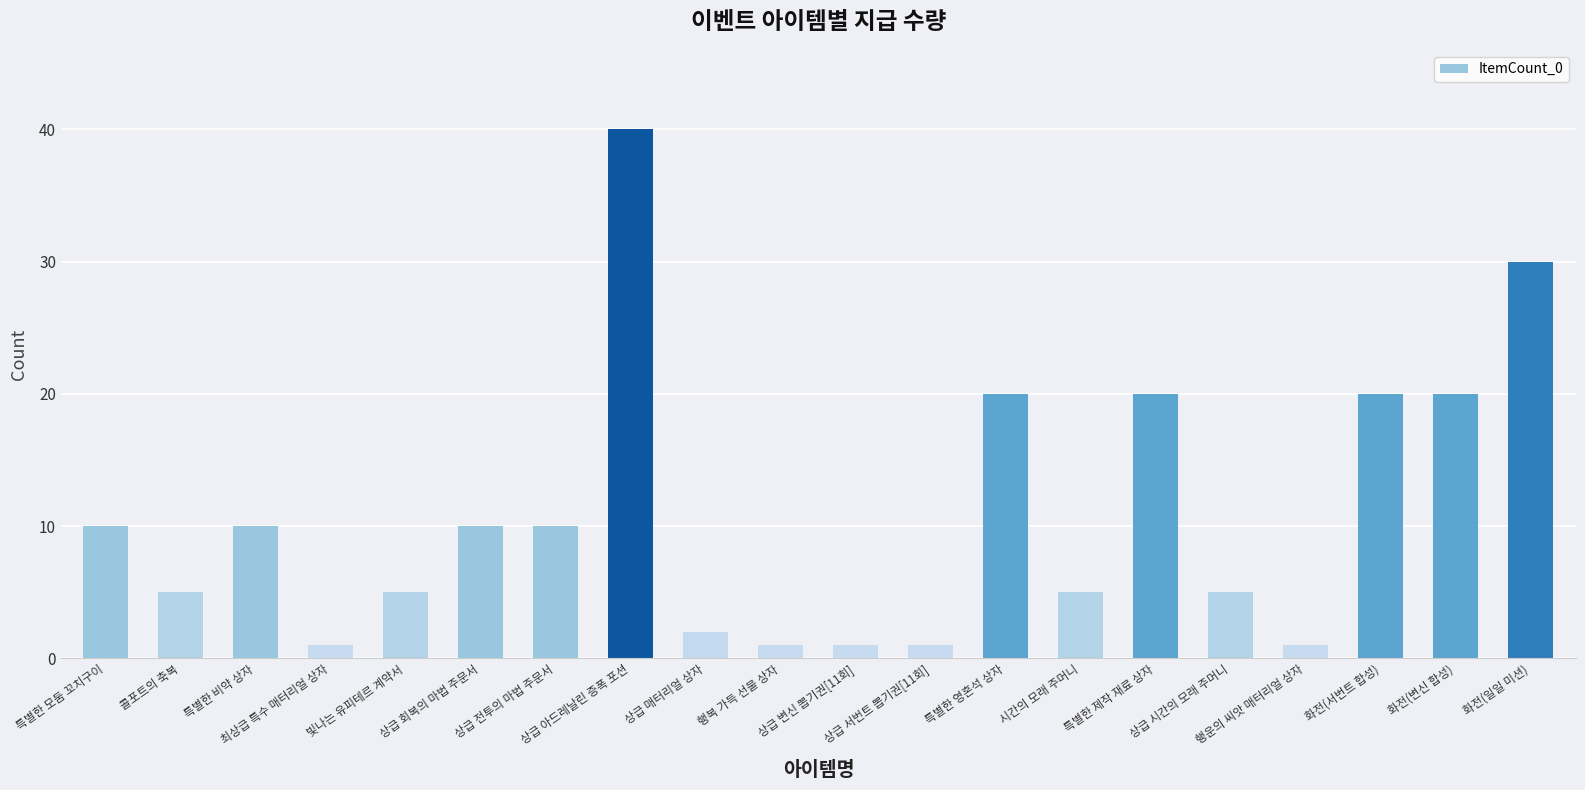

What is the difference between the maximum and minimum values?

39